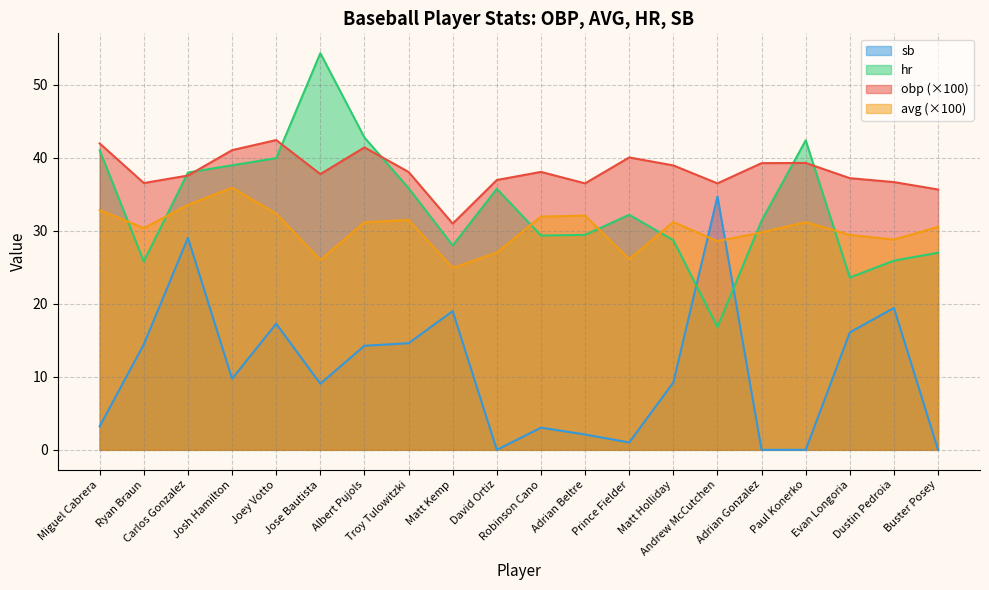

Where is obp nearest to the value 36?

Buster Posey